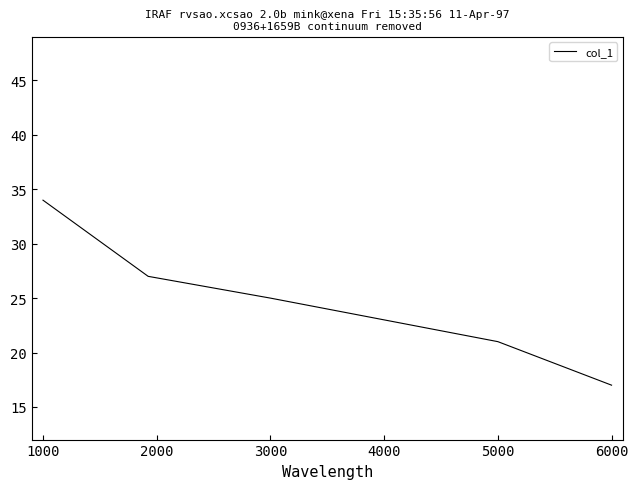

What is the difference between the second highest and second lowest values?

6